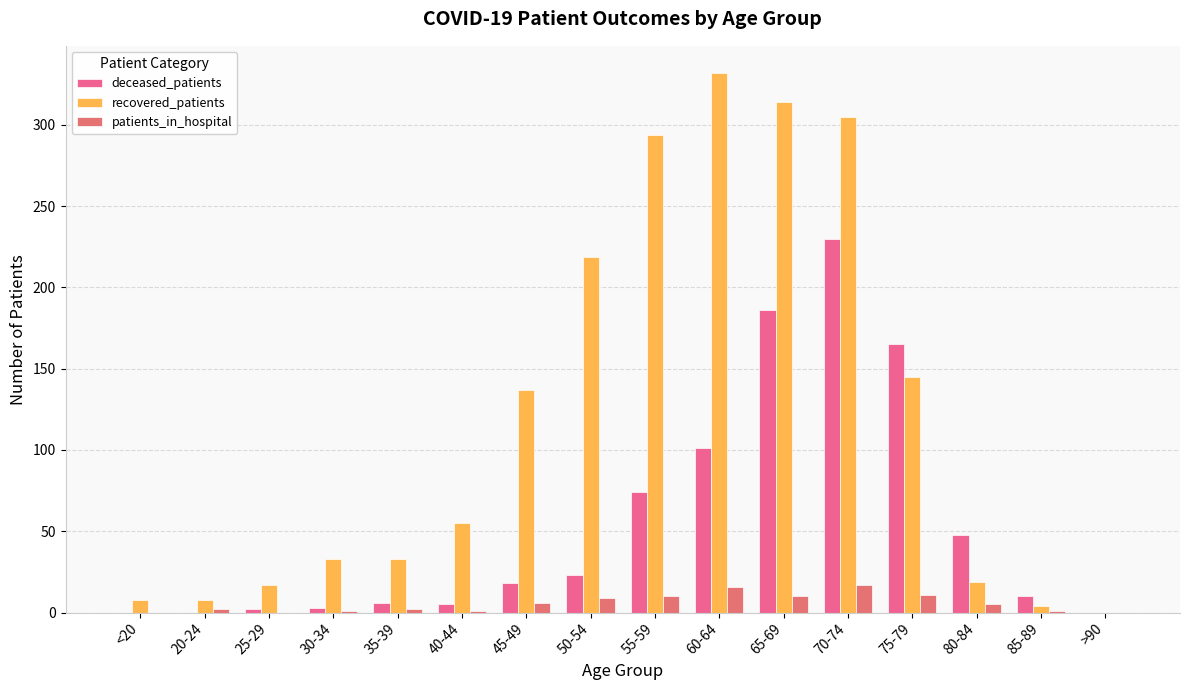

Count the number of data series in this chart.

3